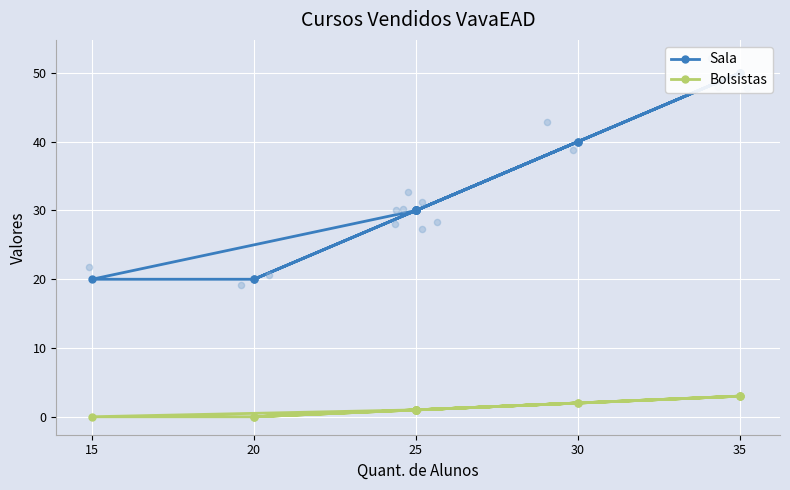

What are all the series names shown in the legend?

Sala, Bolsistas